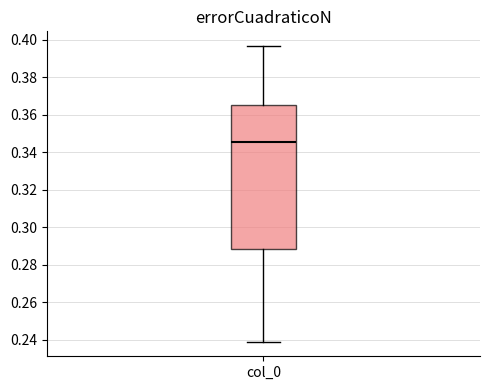

Where does the lower whisker of the box for col_0 end on the y-axis? The values are not printed on the chart, so give them approximately, as read against the axis.

0.240